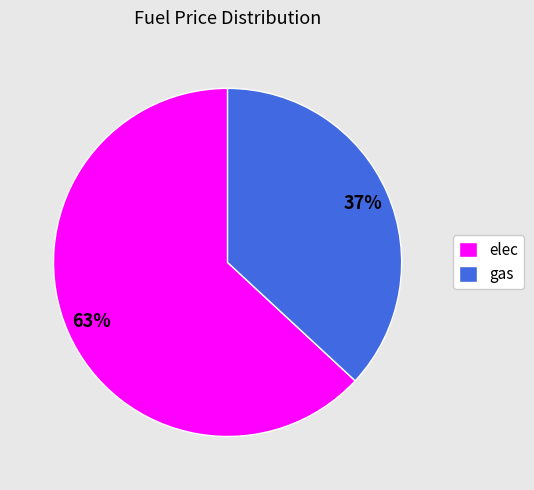

Which category has the smallest portion of the pie?

gas